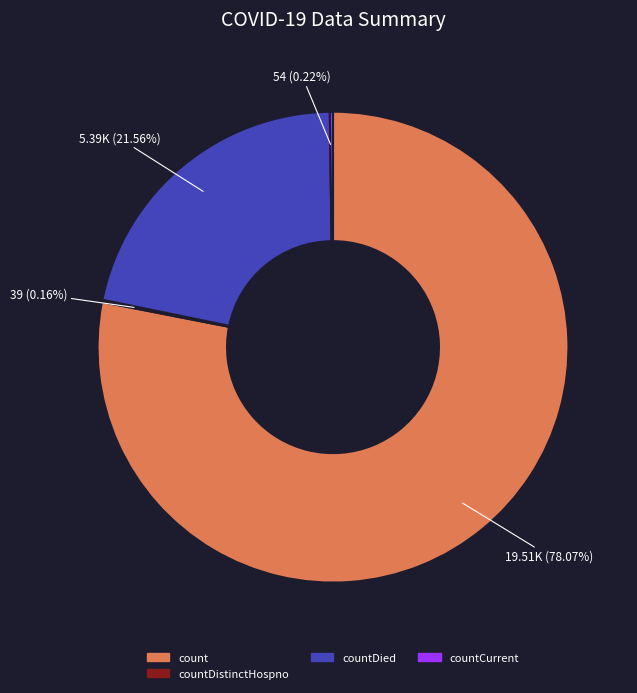

Is there a majority slice in this chart?

Yes